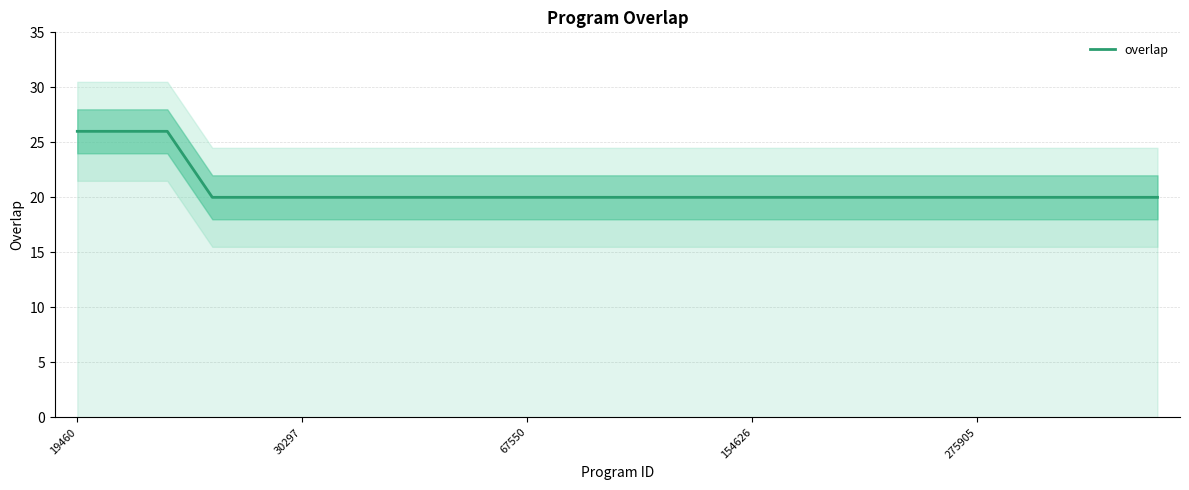

Reading left to right, list all the values displayed in this chart.

26	26	26	20	20	20	20	20	20	20	20	20	20	20	20	20	20	20	20	20	20	20	20	20	20